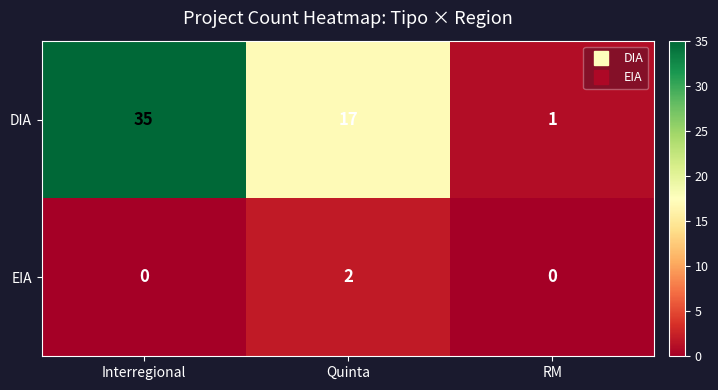

Reading left to right, extract all data points from this chart.

DIA: 35	17	1
EIA: 0	2	0